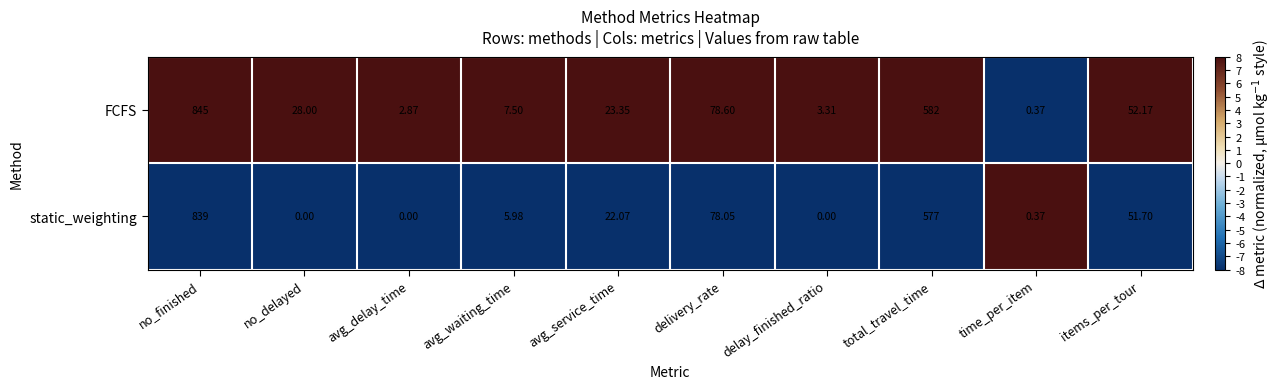

Rank the series by their maximum value, from highest to lowest.

FCFS, static_weighting